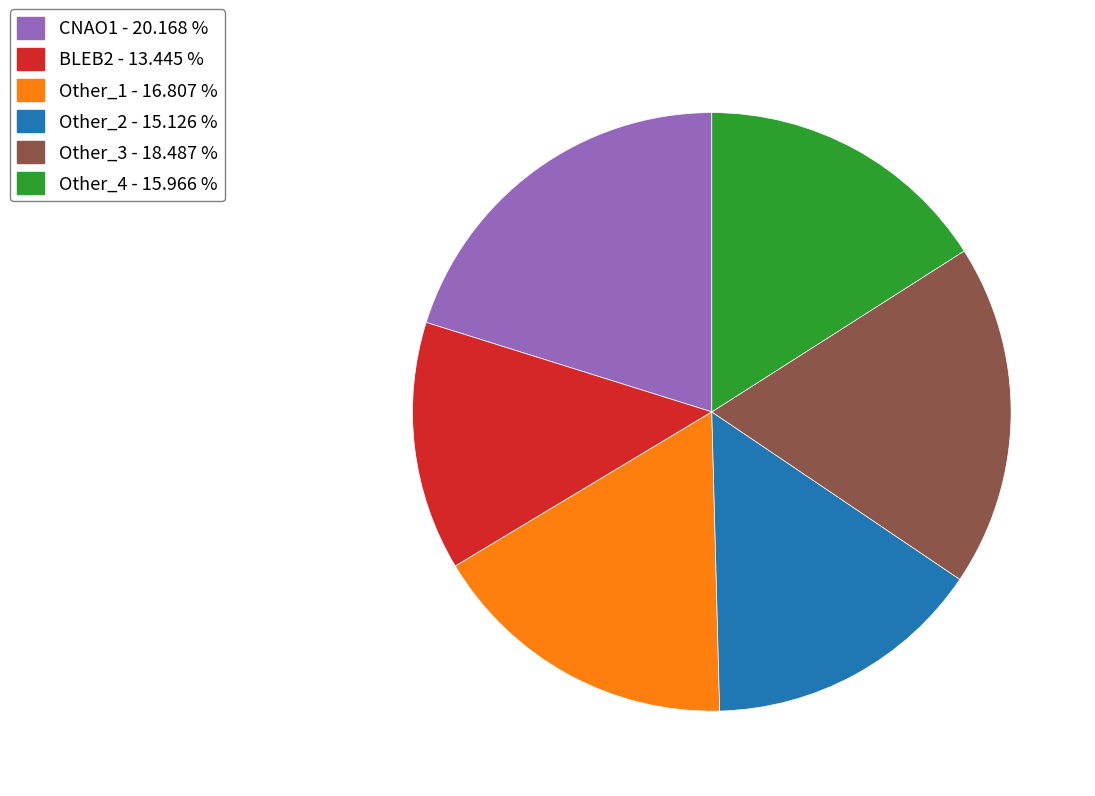

Count the number of slices in the pie.

6